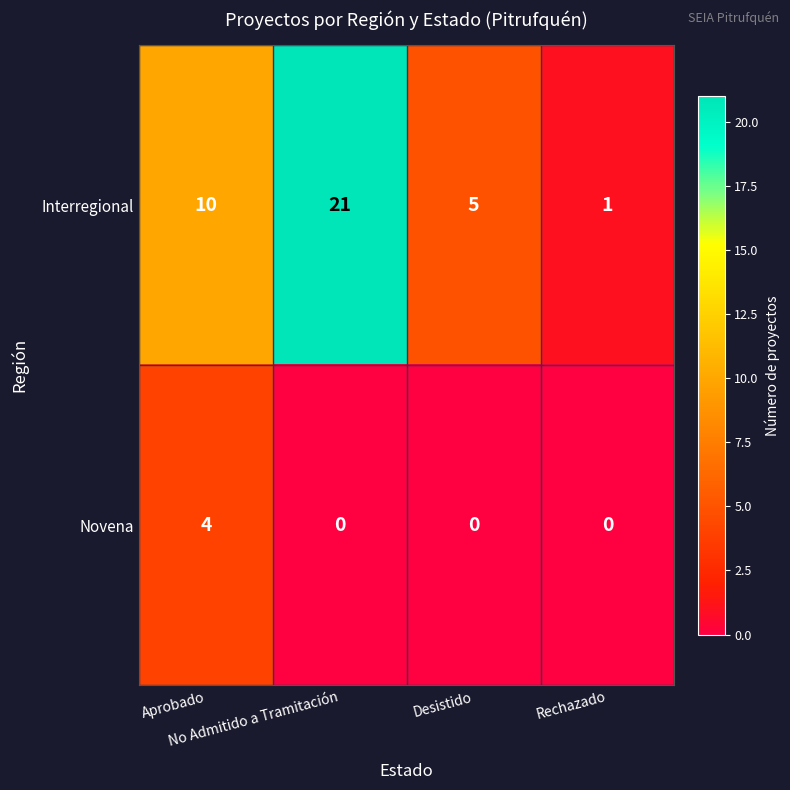

Which series has the widest spread of values?

Interregional